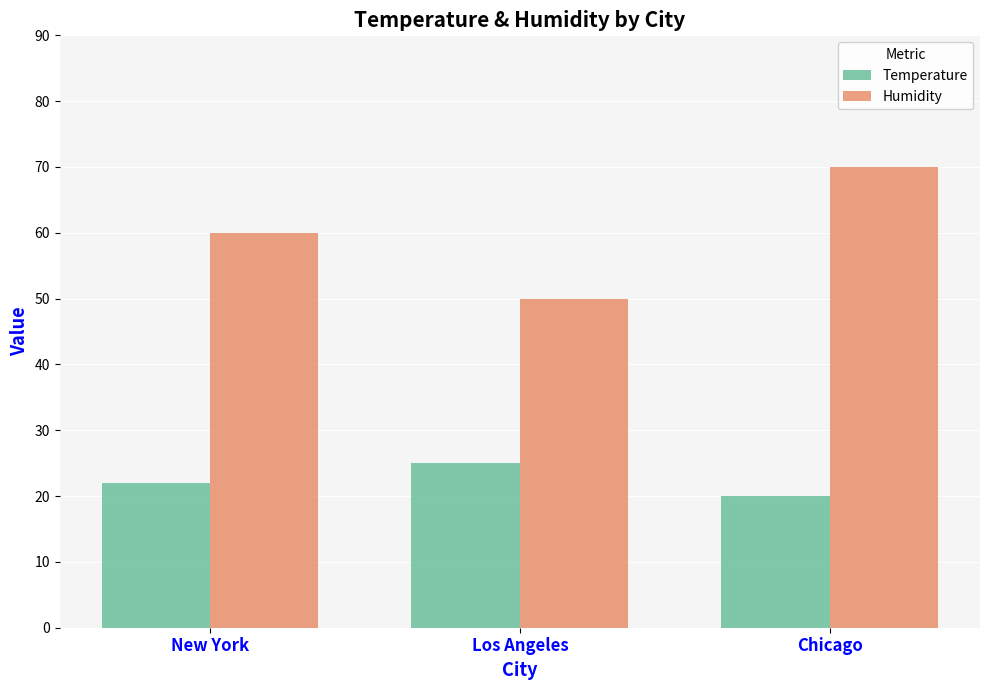

Reading left to right, list all the values displayed in this chart.

Temperature: 22	25	20
Humidity: 60	50	70